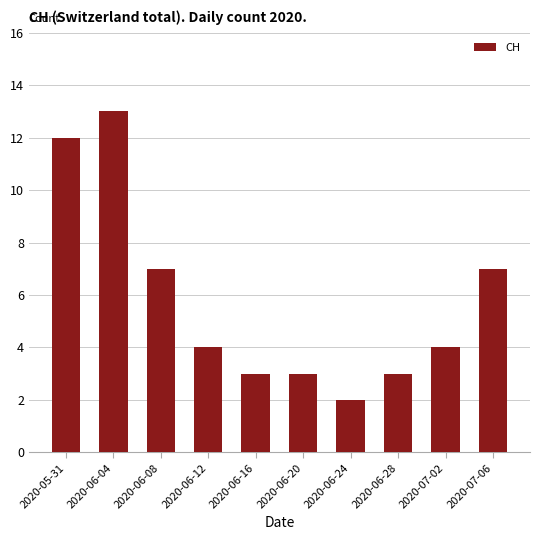

What is the sum of the values at 2020-06-04 and 2020-06-20?

16